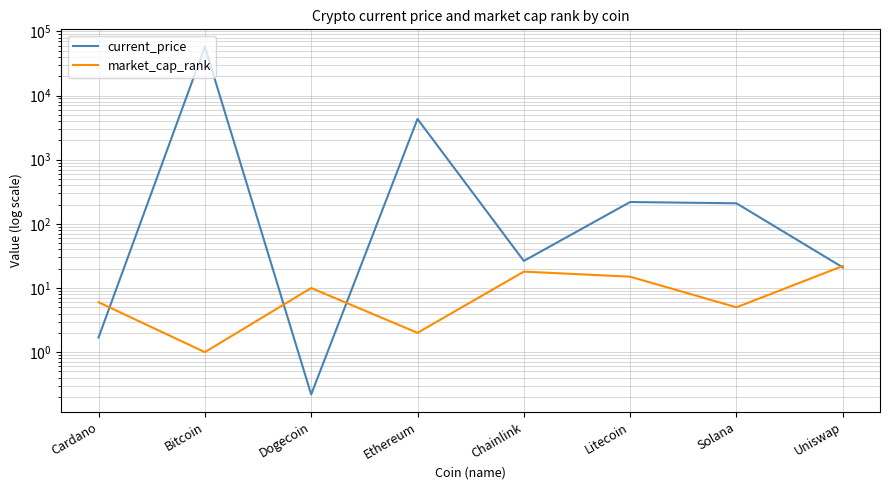

How many categories are shown in the chart?

8